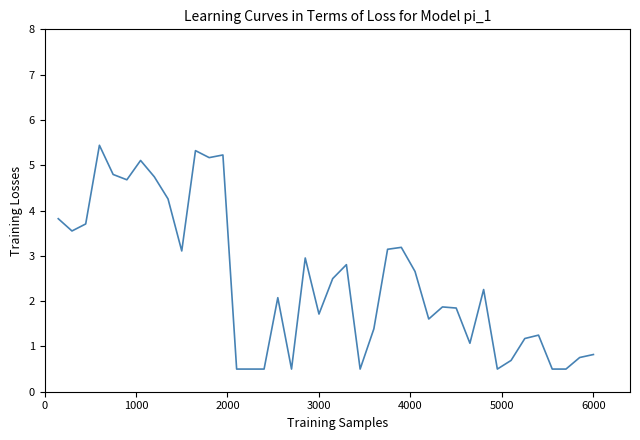

What is the difference between the maximum and minimum values?

4.9